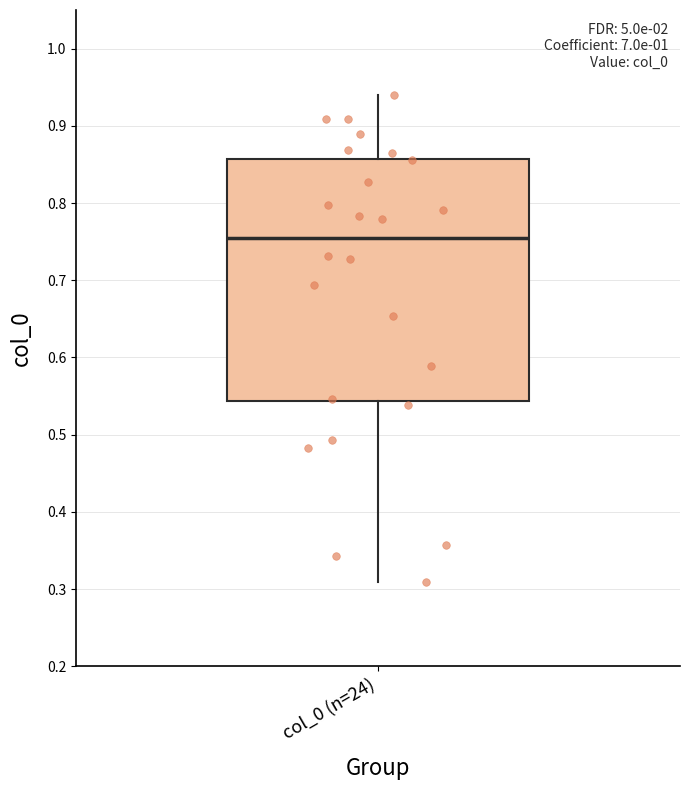

Transcribe this box plot: give where the median line is, the range the box spans, and where the two whiskers end, as read against the y-axis. The values are not printed on the chart, so give them approximately, as read against the axis.

median 0.76, box 0.54 to 0.86, whiskers 0.31 to 0.94